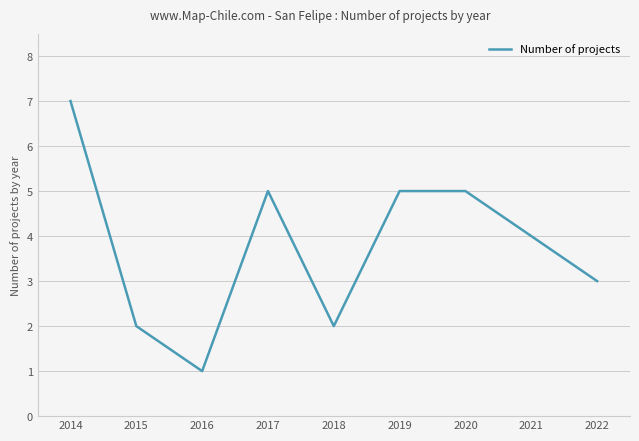

How many lines are shown in the chart?

1